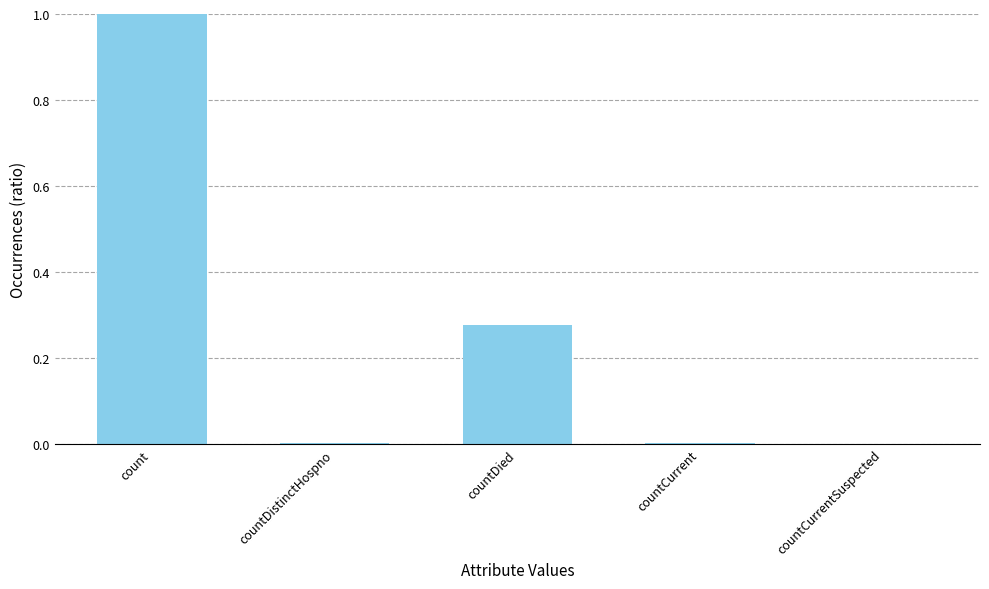

Read the value at count.

1.0